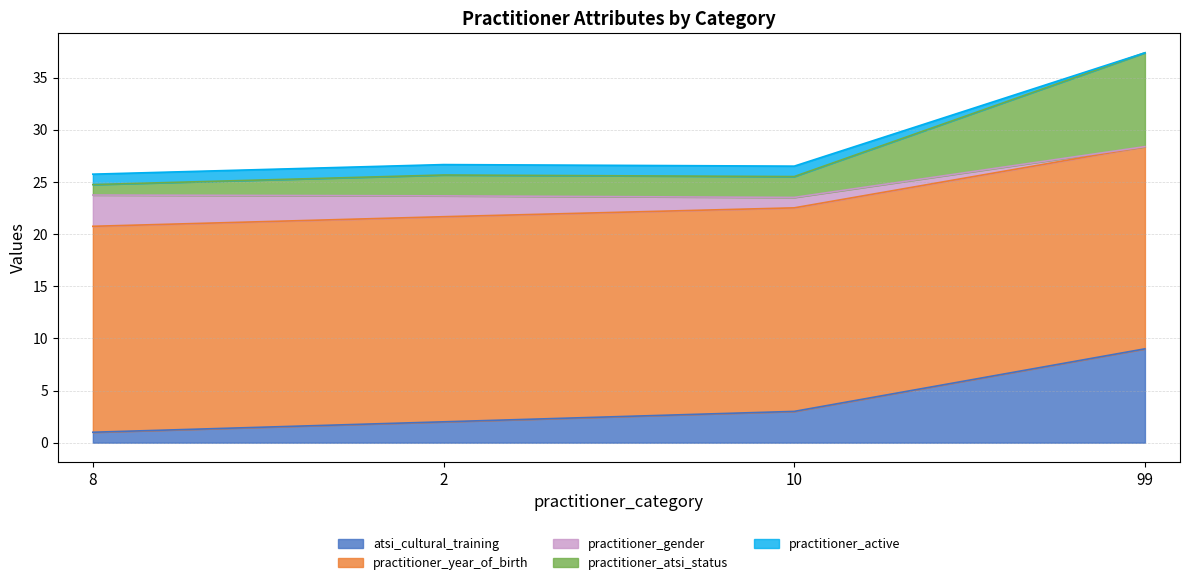

What is the difference between the maximum and minimum values in the atsi_cultural_training series?

8.0